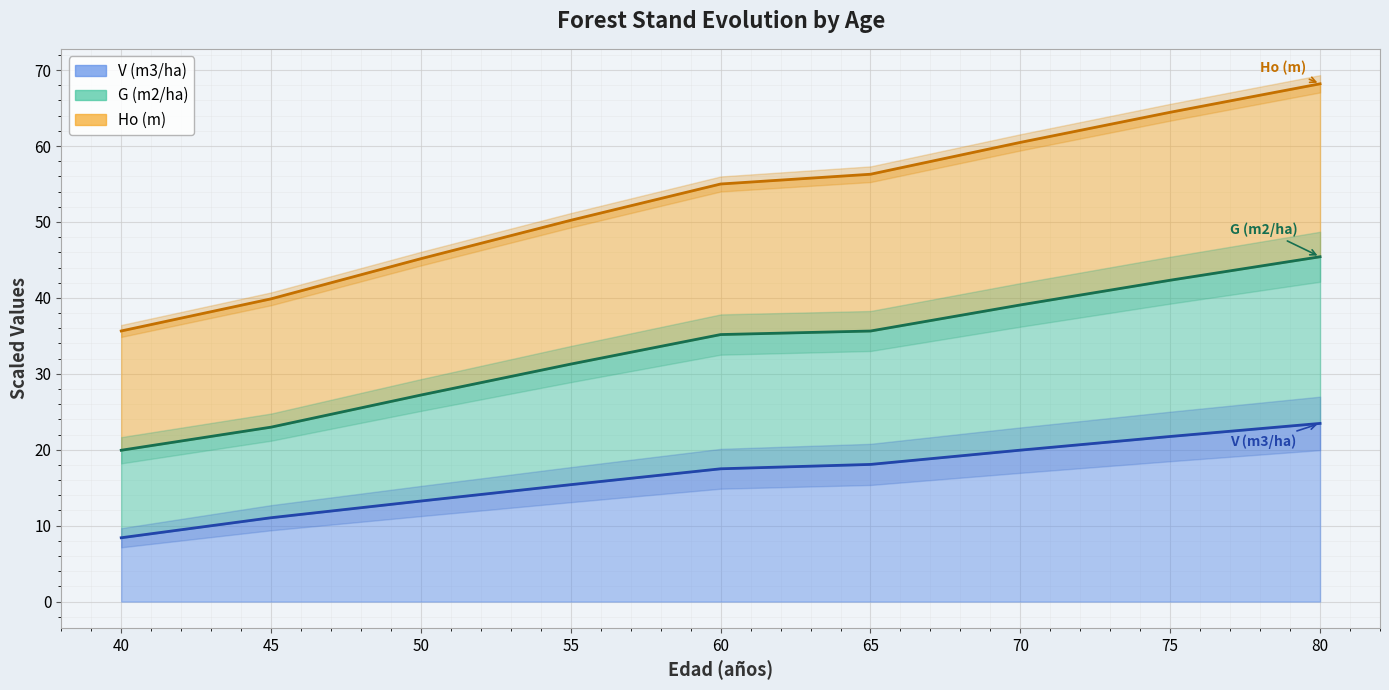

What is the value of the Ho (m) point at the 9th from the left?

23.5